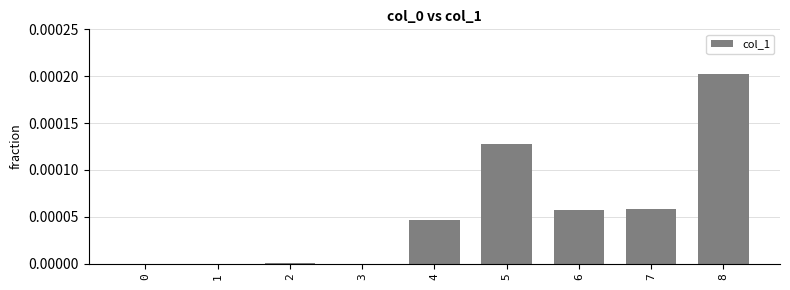

Are the bars horizontal?

No